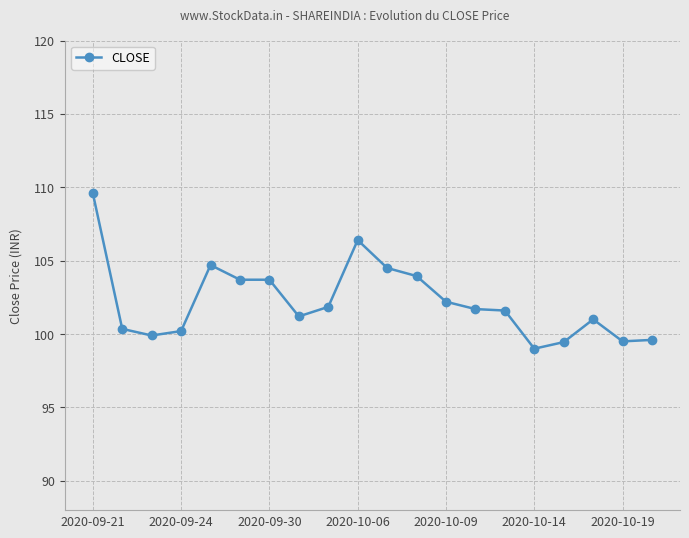

What is the greatest value displayed?

109.6